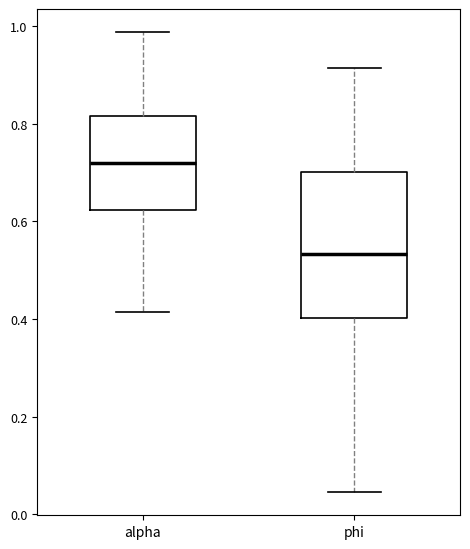

Reading left to right, transcribe this box plot: for each box, give where its median line is, the range the box spans, and where its two whiskers end, as read against the y-axis. The values are not printed on the chart, so give them approximately, as read against the axis.

alpha: median 0.72, box 0.62 to 0.82, whiskers 0.42 to 0.98
phi: median 0.54, box 0.40 to 0.70, whiskers 0.04 to 0.92